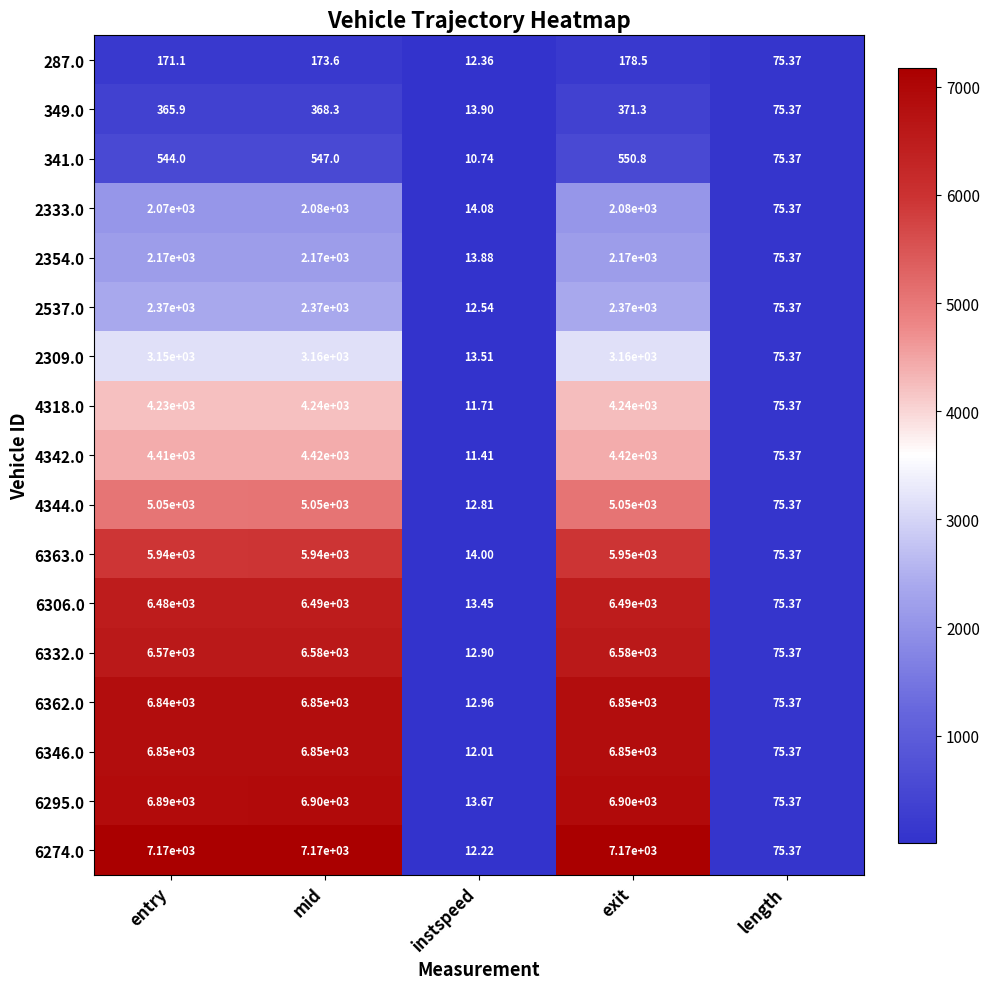

At which category is the sum across all series the highest?

exit